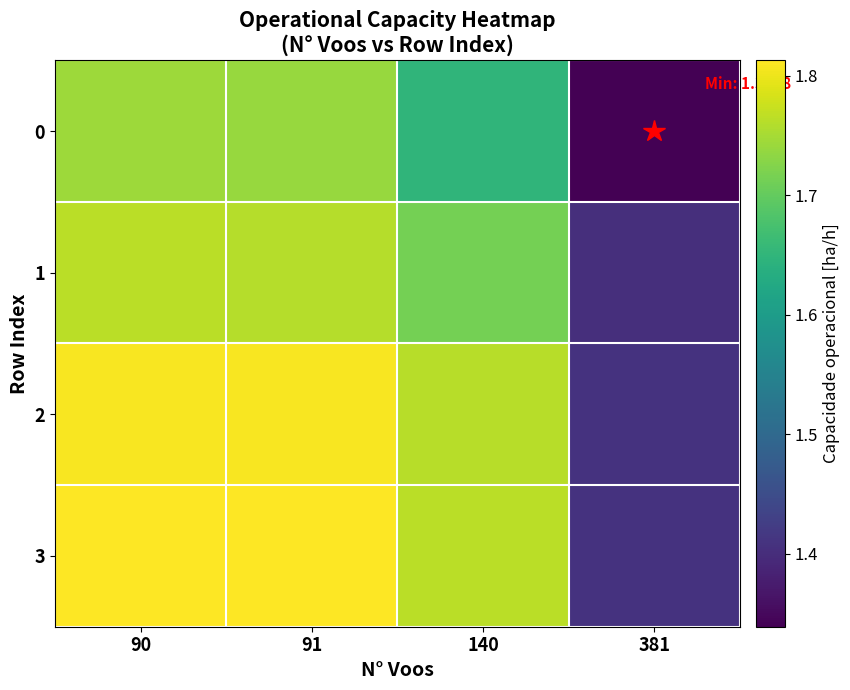

List the series in order of their peak value, highest first.

3, 2, 1, 0